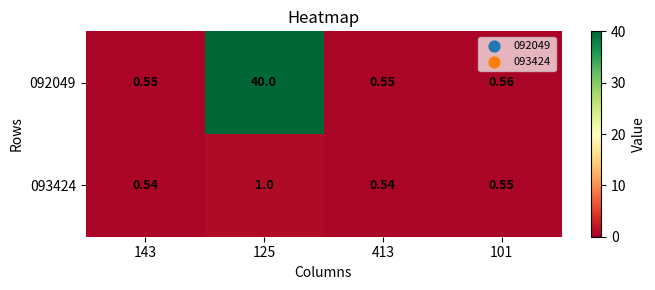

Which has a higher value, 413 or 143?

413